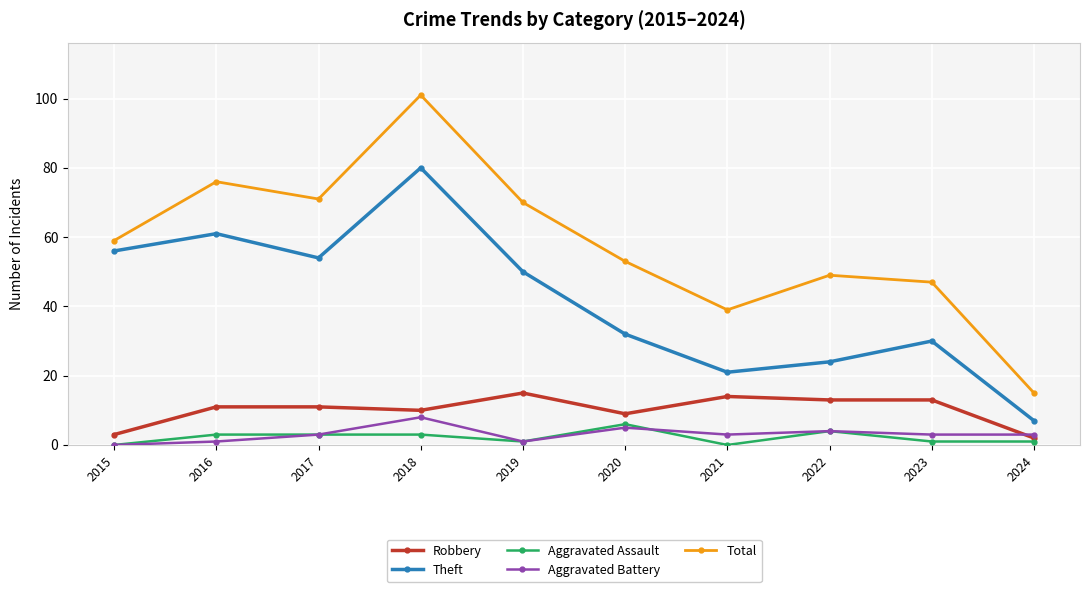

Between 2018 and 2022, which series saw the biggest shift?

Theft